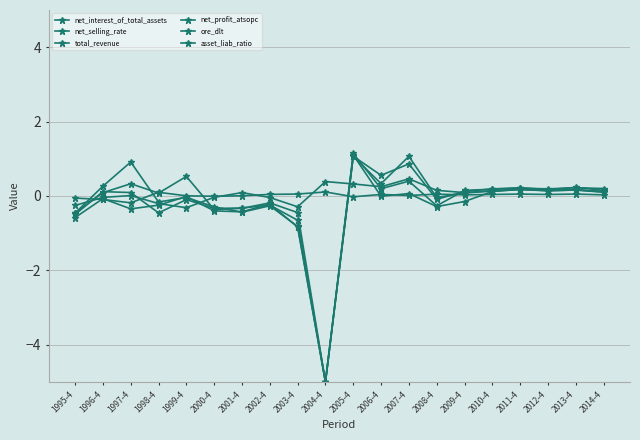

Is the value of ore_dlt at 2004-4 greater than the value of net_selling_rate at 2000-4?

No